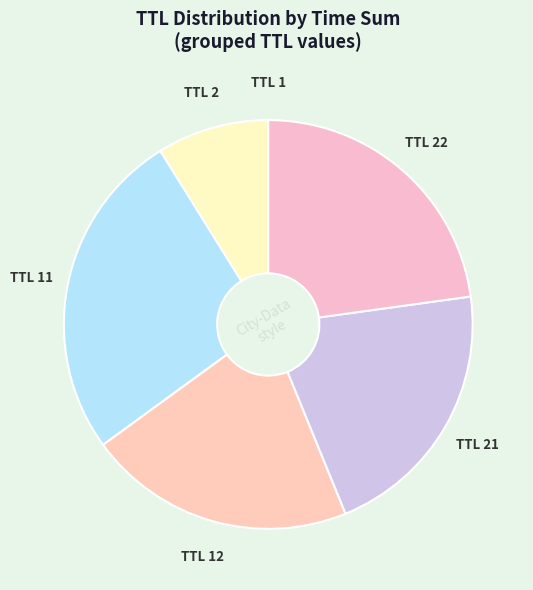

Between TTL 2 and TTL 21, which is larger?

TTL 21